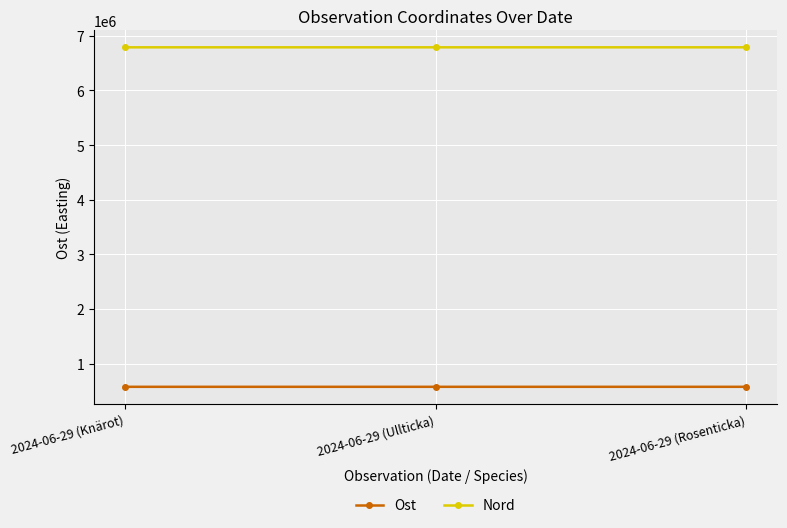

Read the Ost value at 2024-06-29 (Rosenticka).

574887